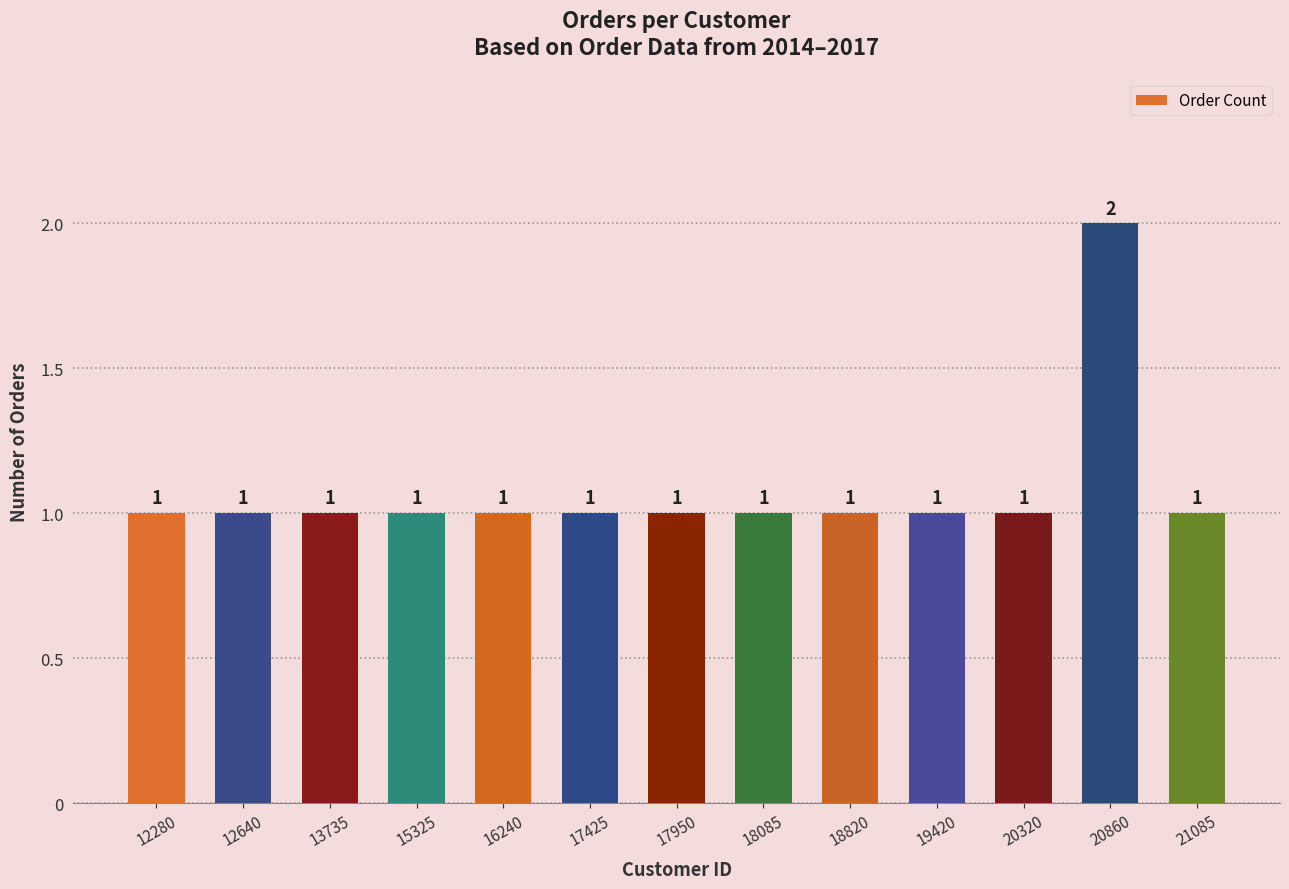

Reading left to right, extract all data points from this chart.

1	1	1	1	1	1	1	1	1	1	1	2	1